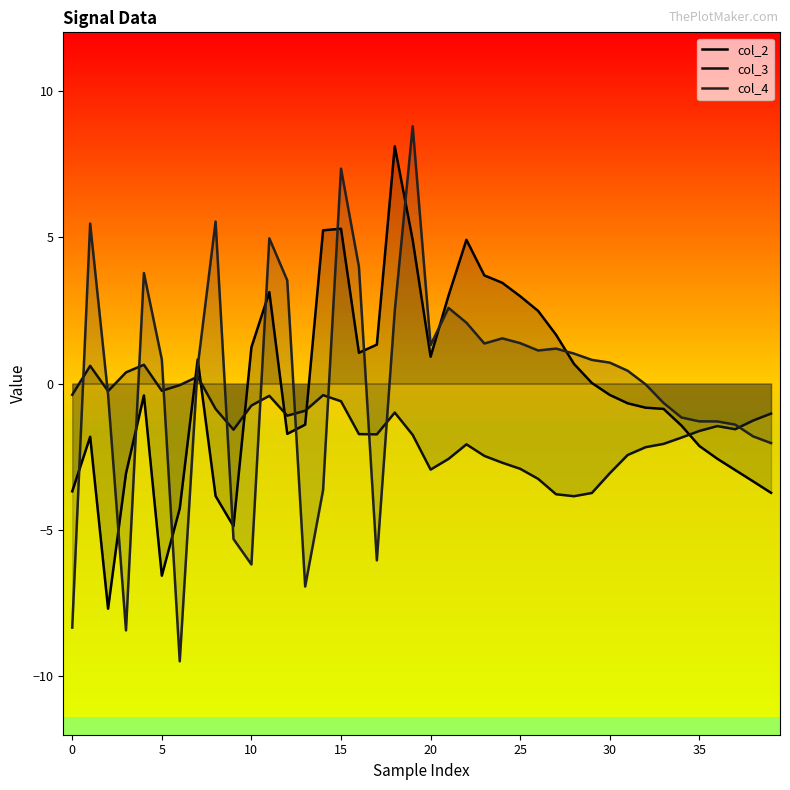

What is the maximum value for col_4?

8.8